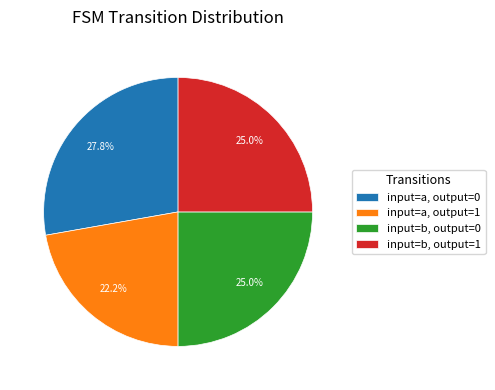

How much of the chart is everything except input=a, output=0?

72.2%